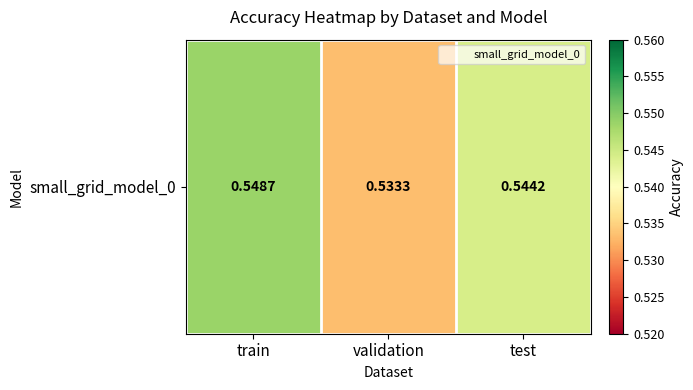

Reading left to right, list all the values displayed in this chart.

train=0.5	validation=0.5	test=0.5